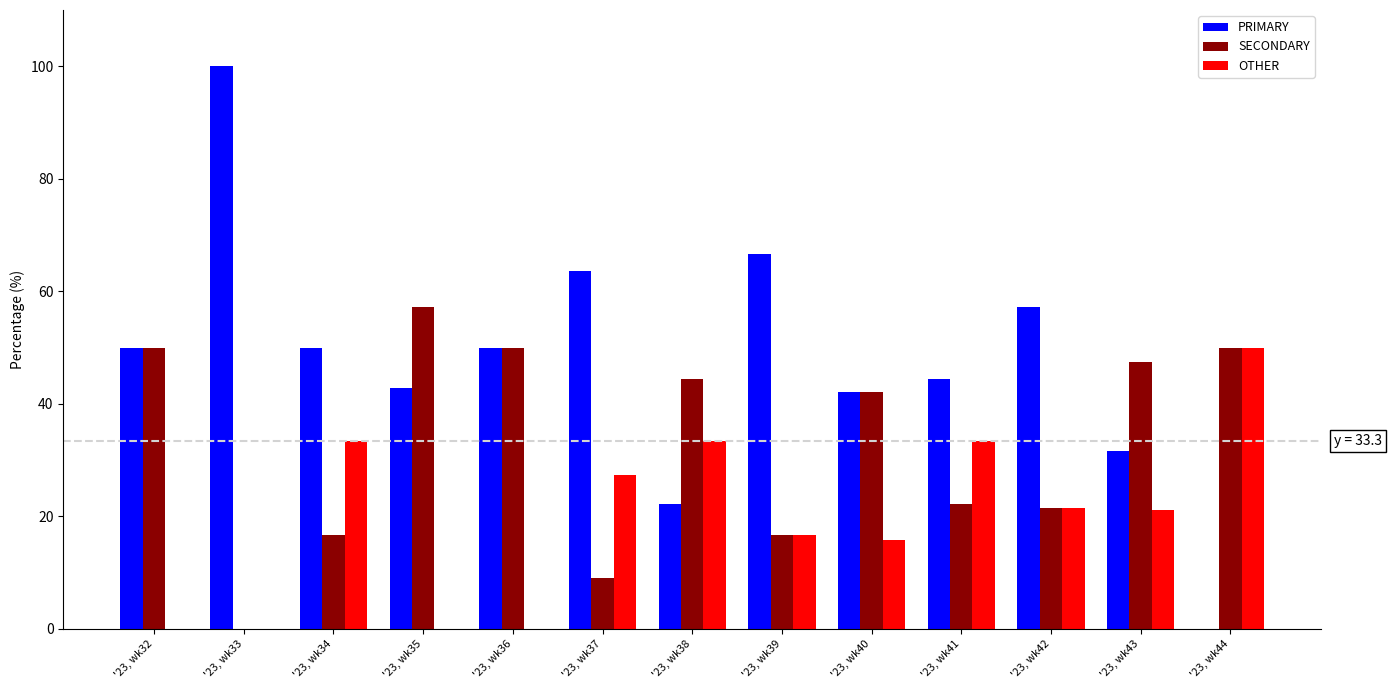

What is the maximum value shown in the chart?

100.0